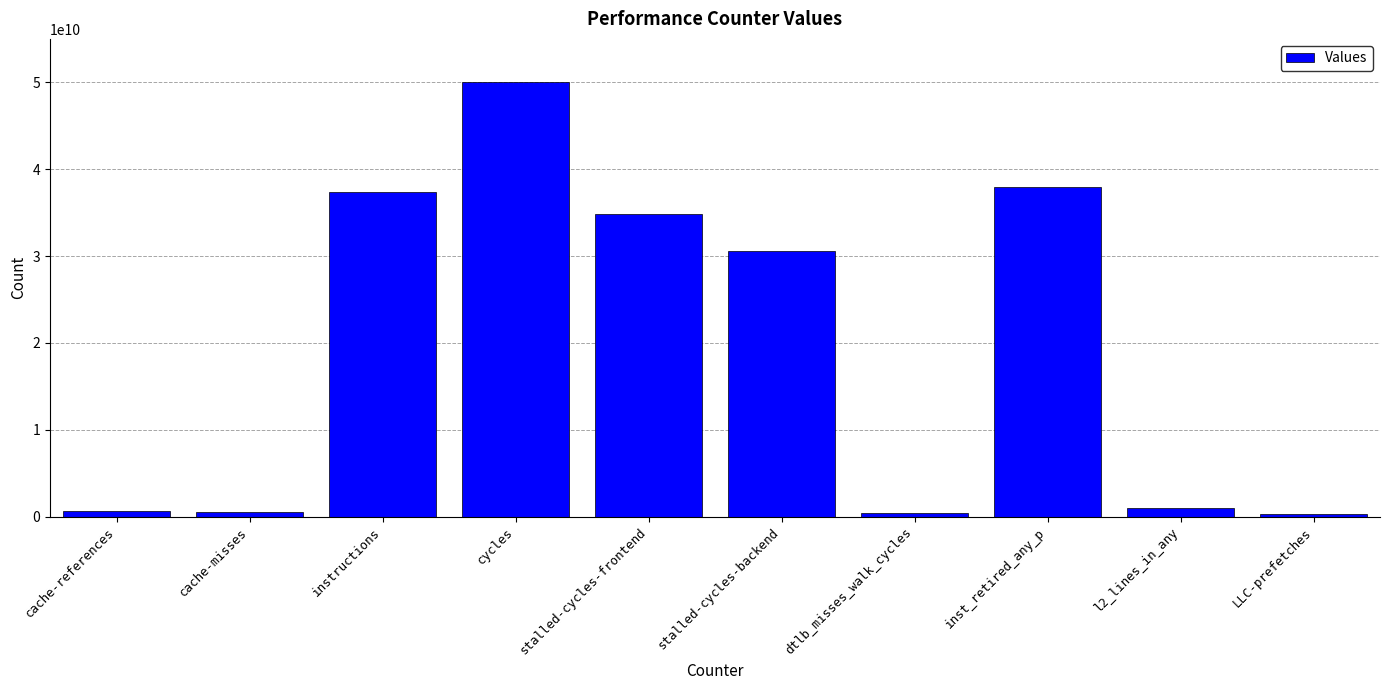

The value at stalled-cycles-frontend is 34807740609. True or false?

True